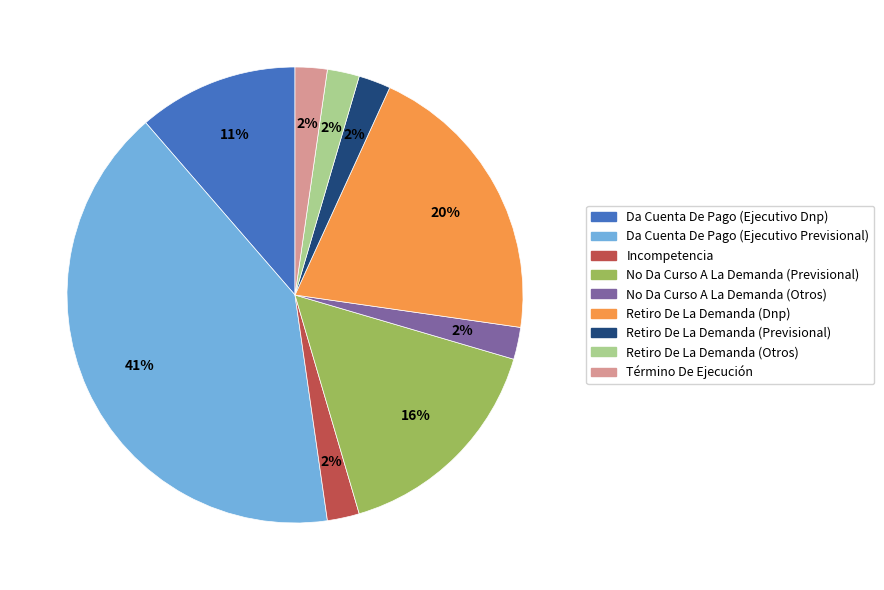

What percentage is the Incompetencia slice, to the nearest percent?

2%